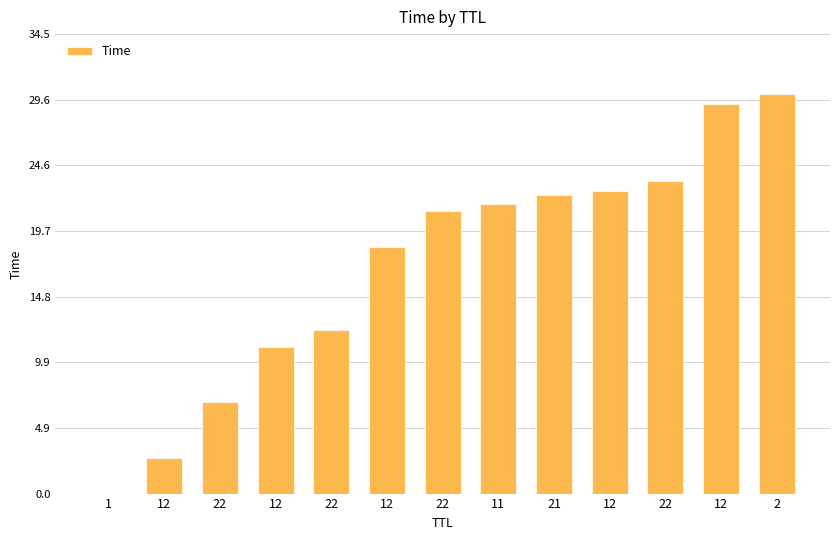

What is the difference between the maximum and second lowest values?

27.3